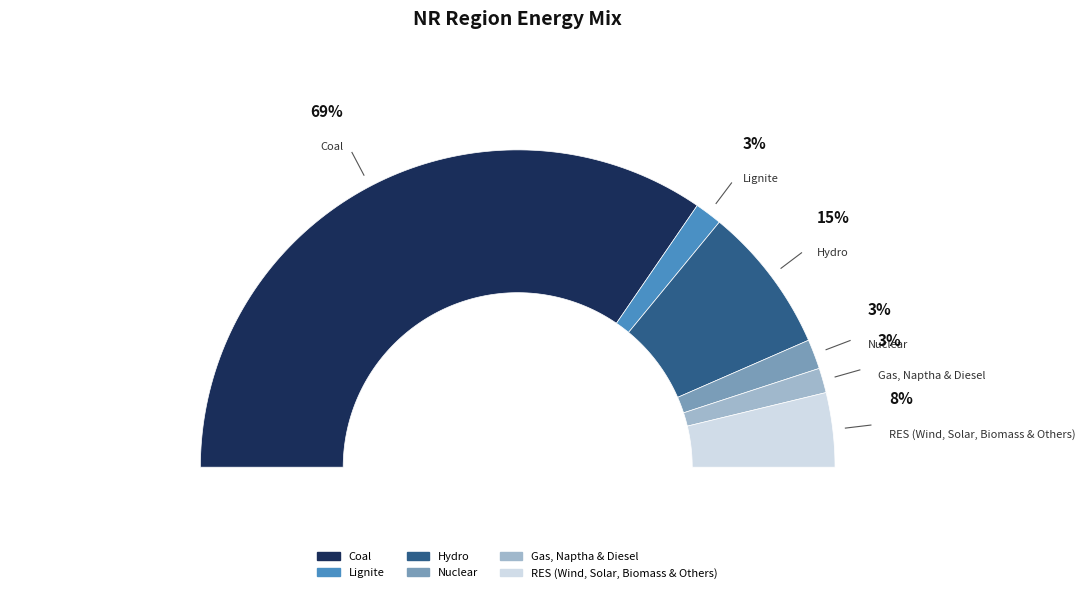

Rank the categories by value from highest to lowest.

Coal, Hydro, RES (Wind, Solar, Biomass & Others), Nuclear, Lignite, Gas, Naptha & Diesel